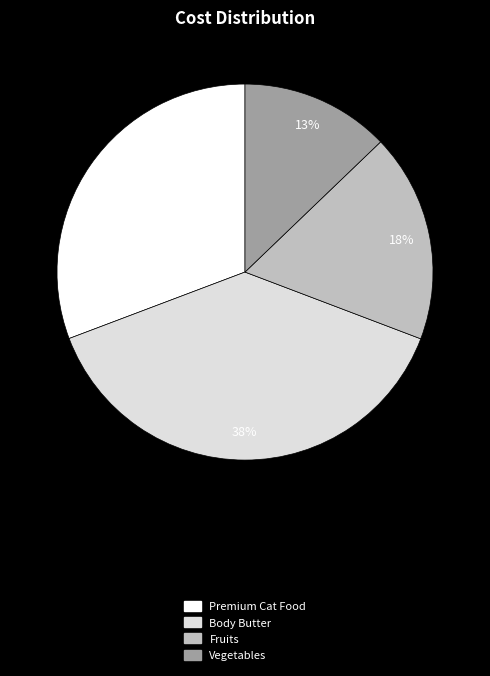

Count the number of slices in the pie.

4